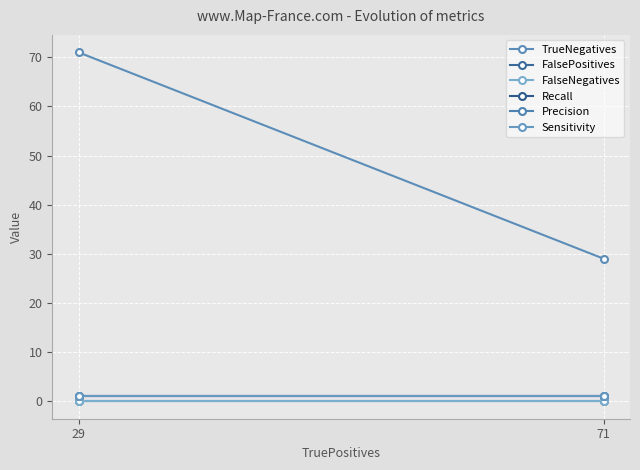

The Precision series shows 0 at 71. True or false?

False